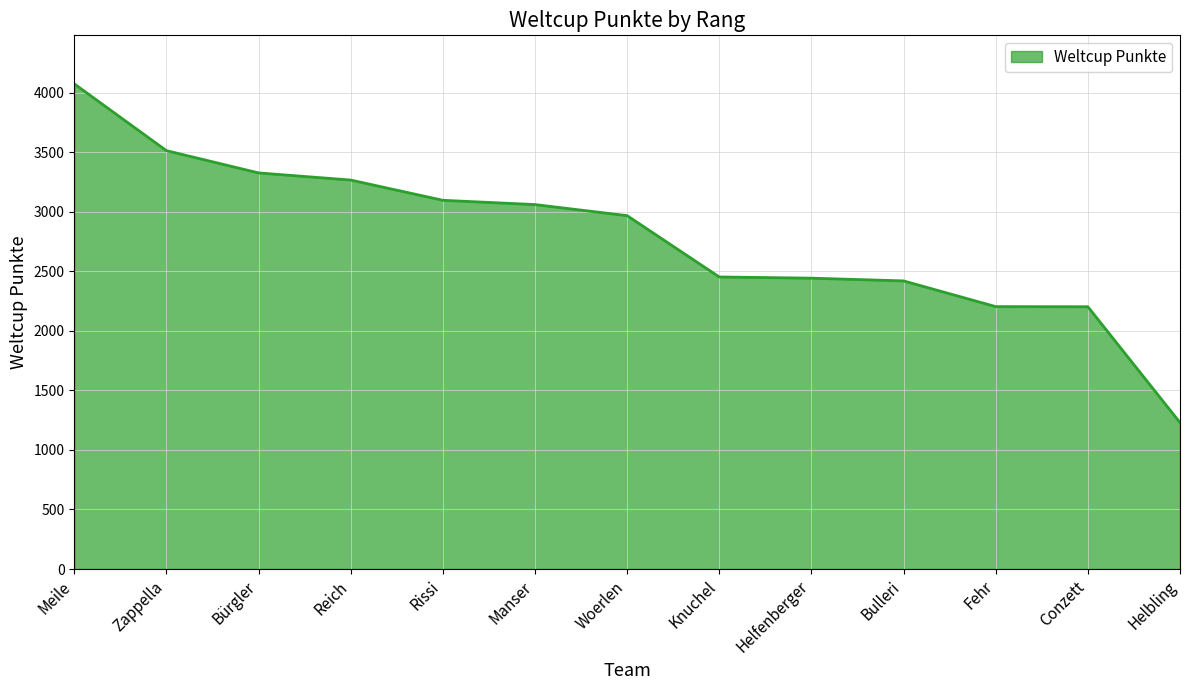

What is the change in value from Fehr to Helbling?

-974